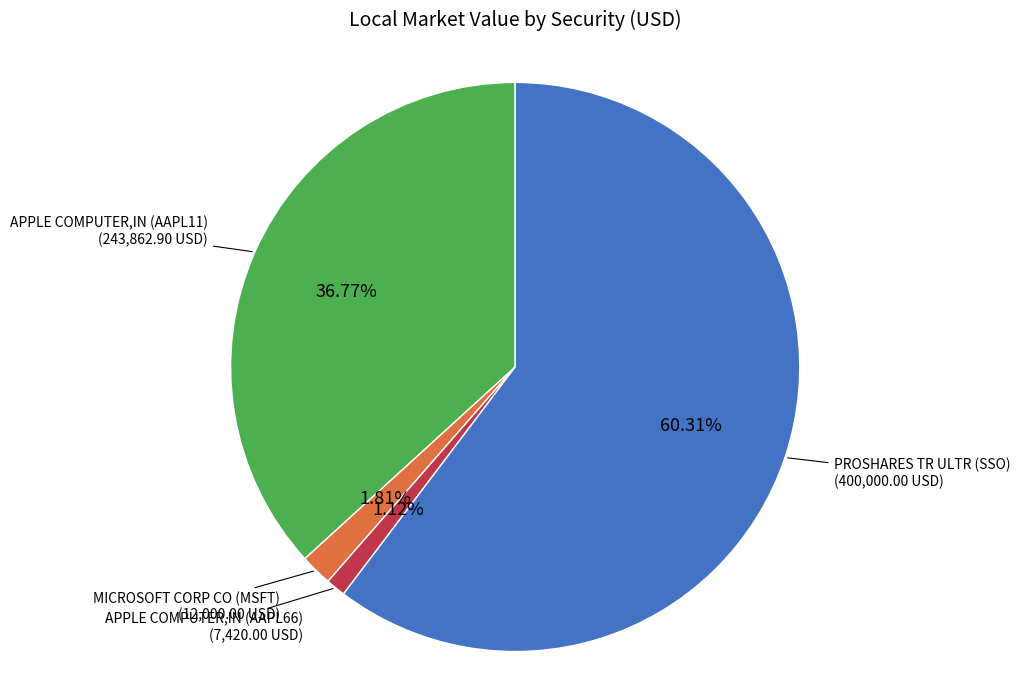

To the nearest percent, what percentage of the pie is APPLE COMPUTER,IN (AAPL66)?

1%